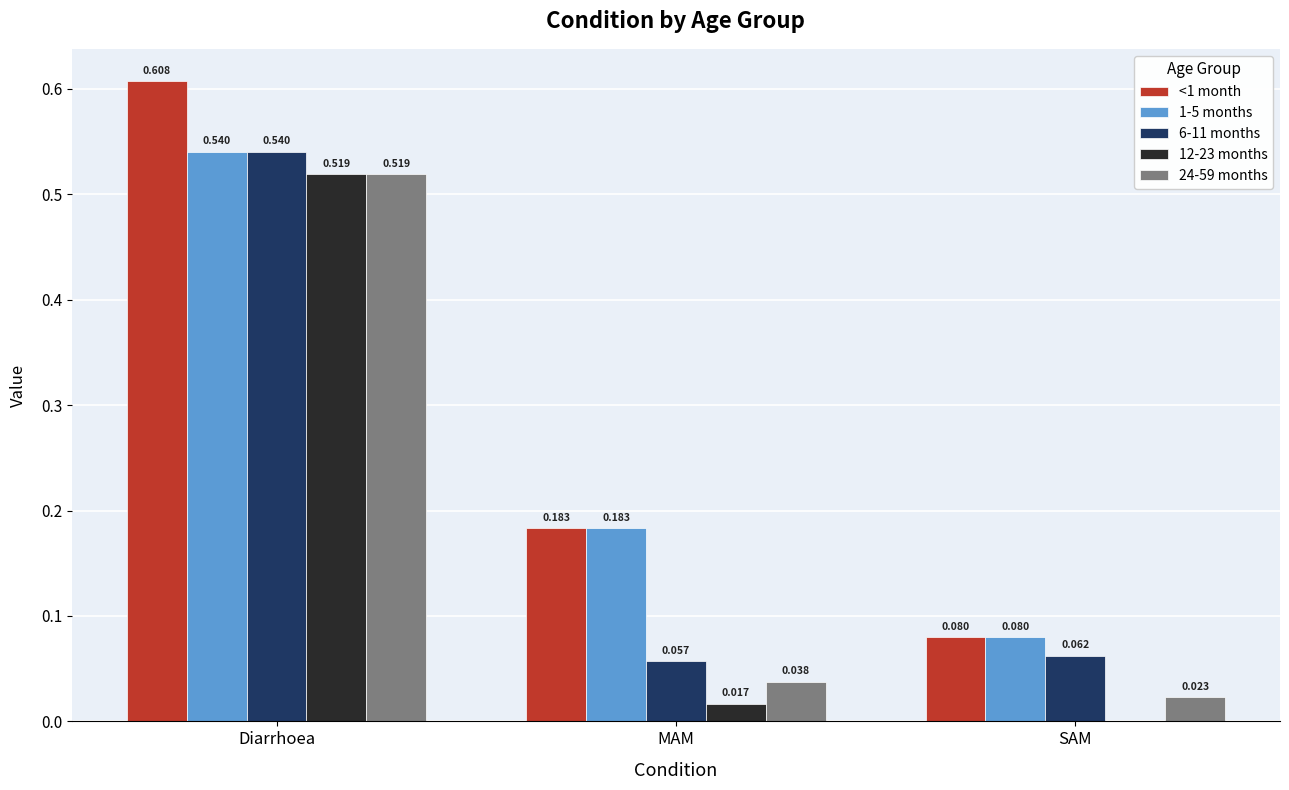

How many groups of bars are there?

3